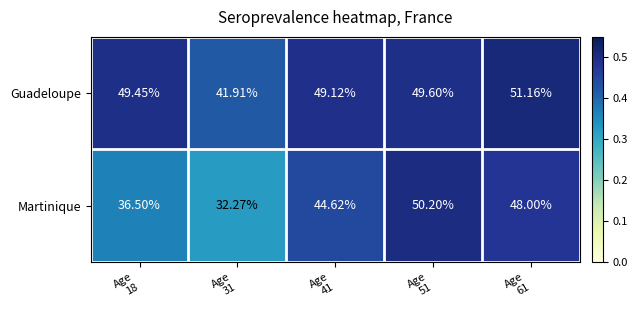

Rank the series by their maximum value, from lowest to highest.

Martinique, Guadeloupe